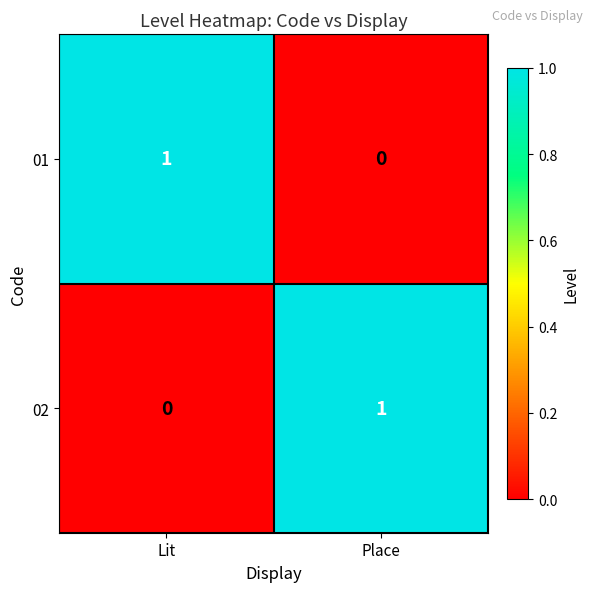

How many series are shown in this chart?

2